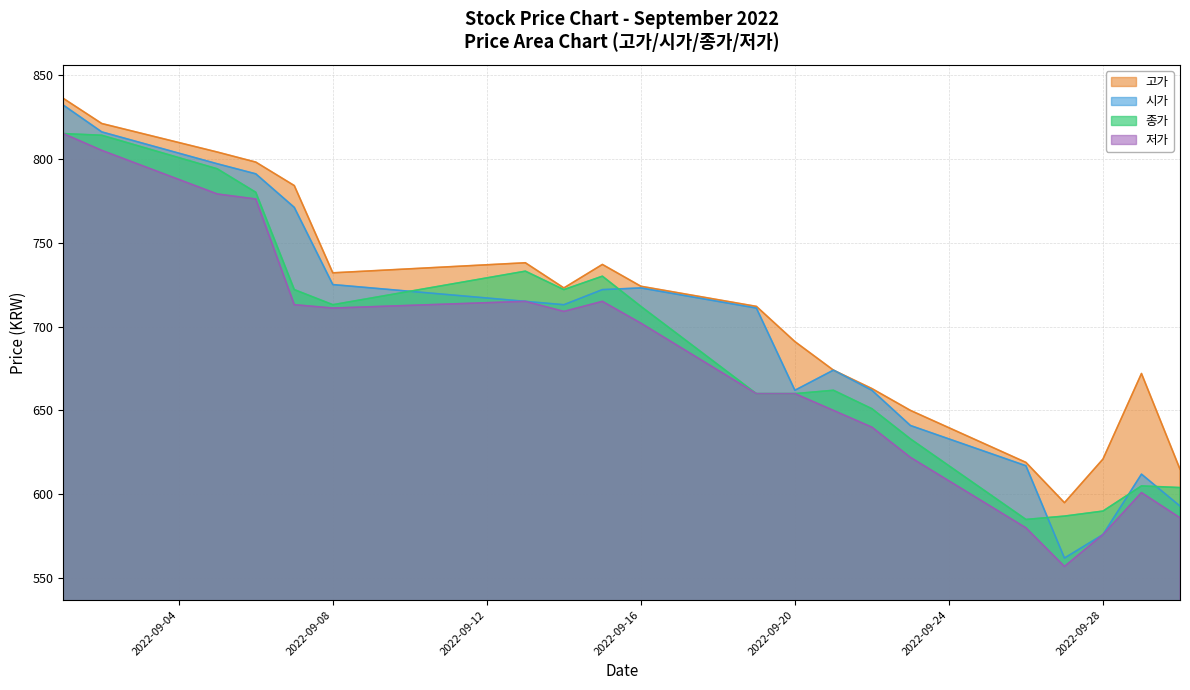

What is the sum of all 고가 values?

14209